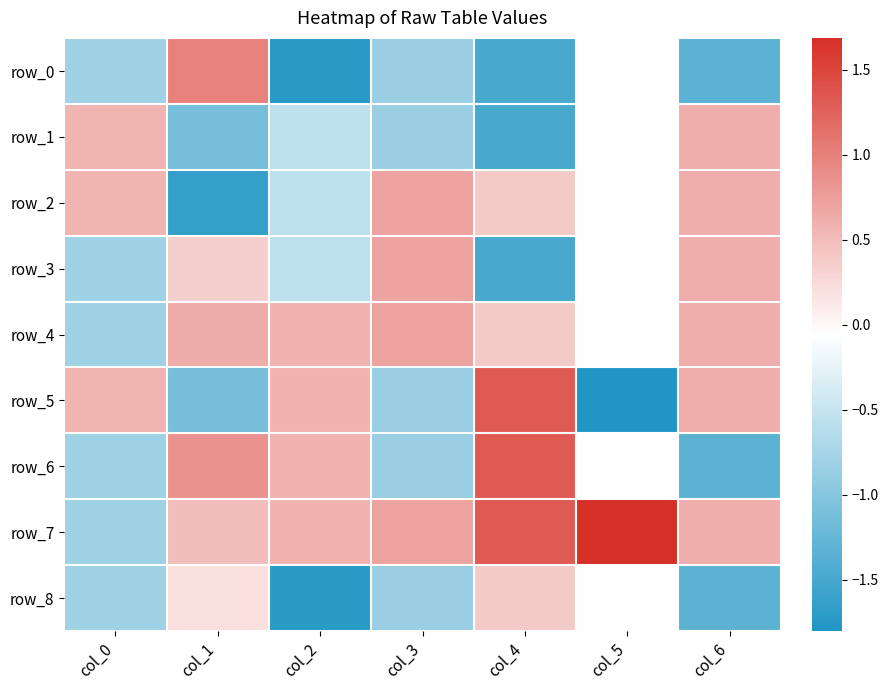

Which series changed the most between col_1 and col_2?

row_0